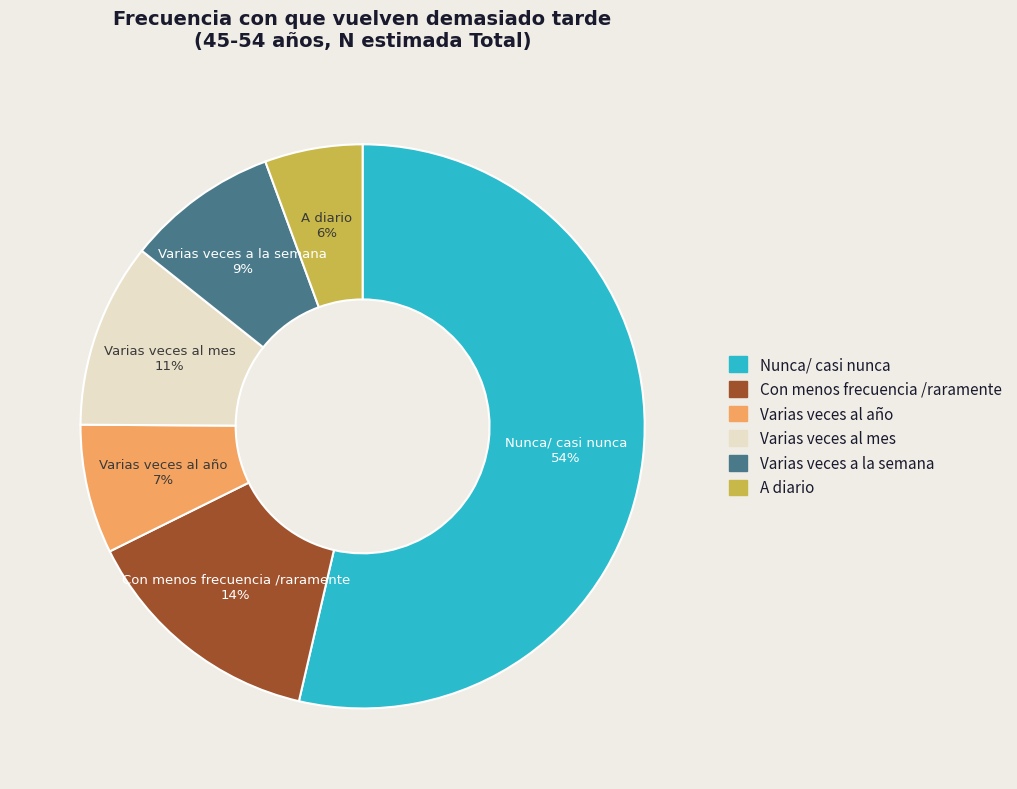

Count the number of slices in the pie.

6